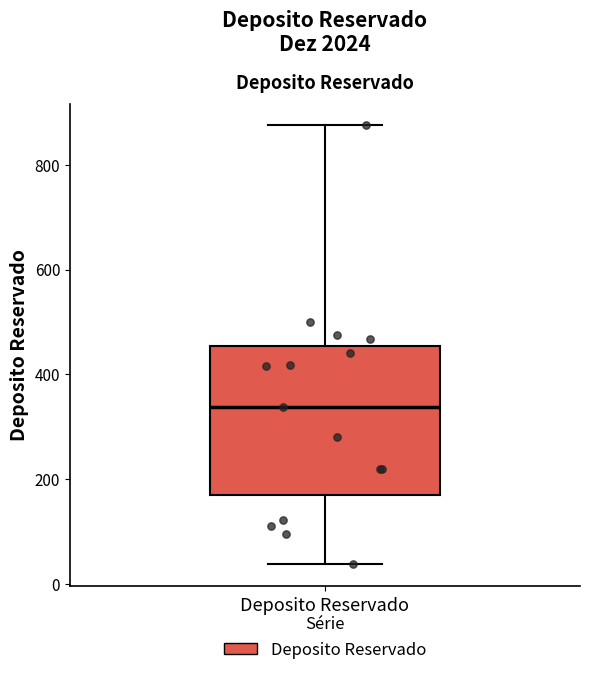

Where does the lower whisker of the box for Deposito Reservado end on the y-axis? The values are not printed on the chart, so give them approximately, as read against the axis.

40